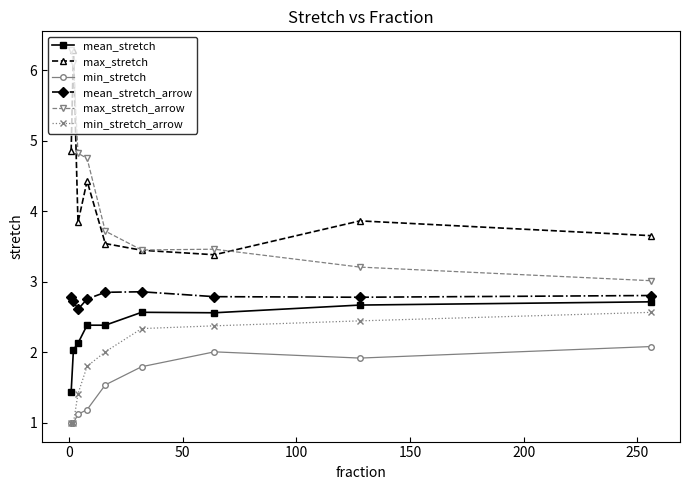

True or false: max_stretch has more than 0 points higher than both neighbors.

True